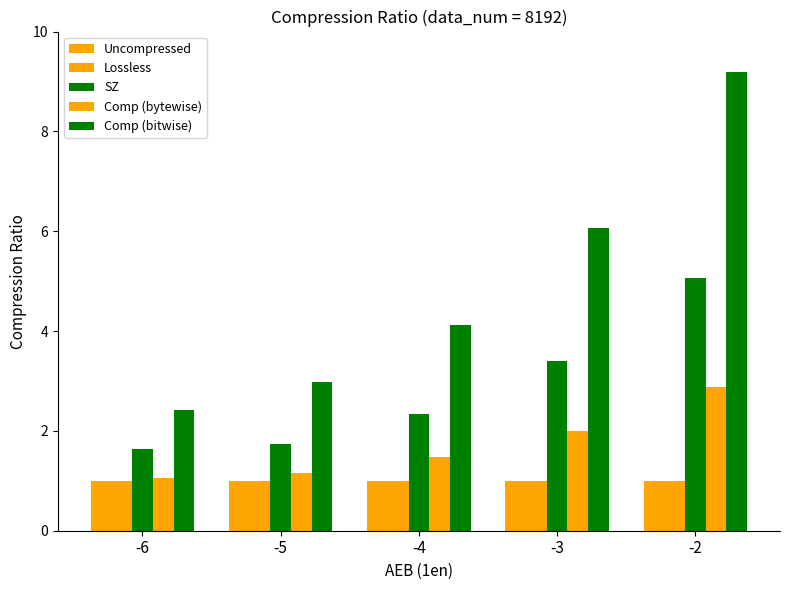

True or false: Lossless has a value of 0.4 at -2.

False